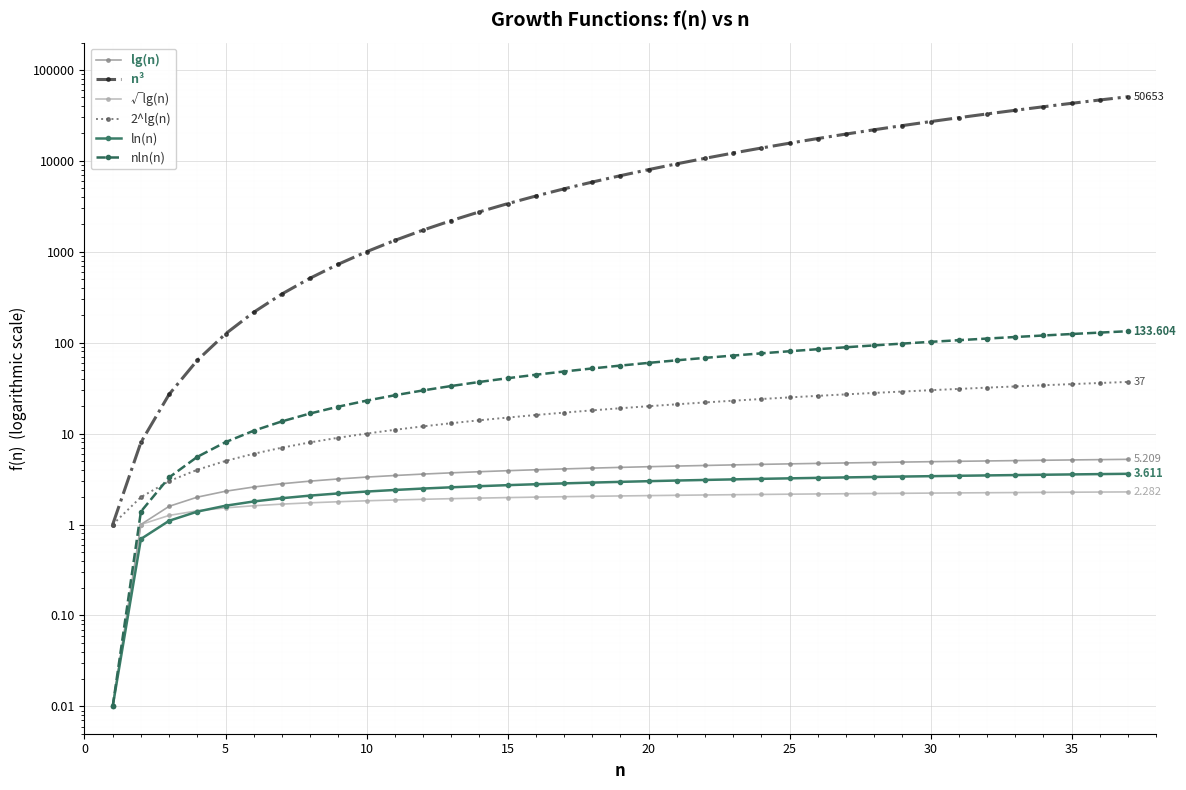

True or false: lg(n) and nln(n) cross at least once.

False